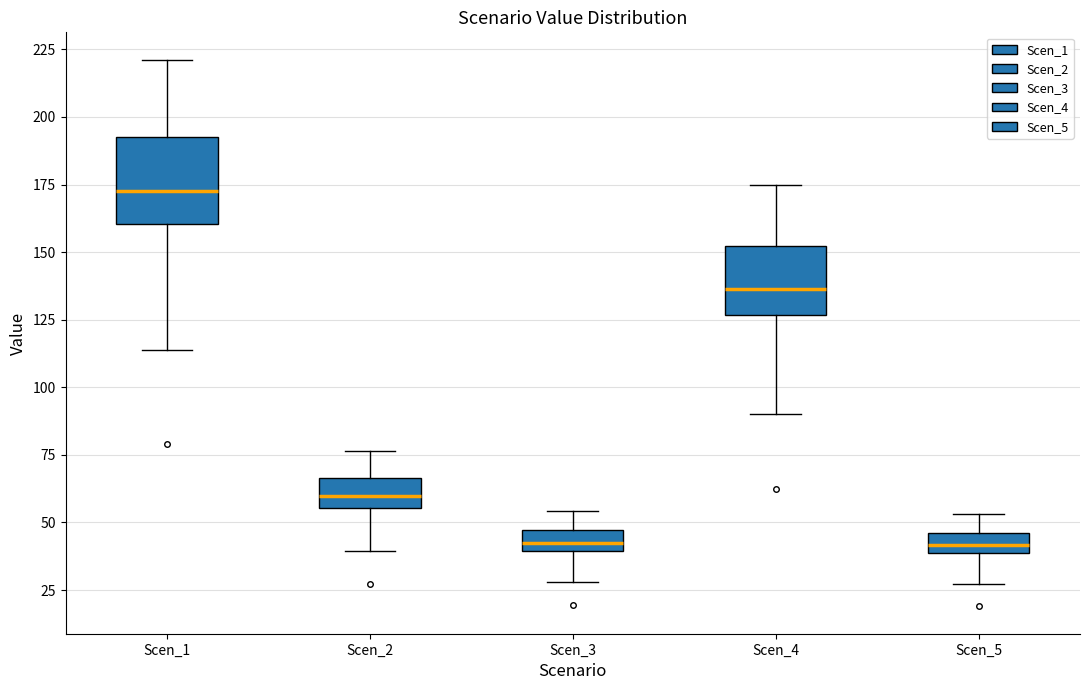

Where is the lower edge of the box for Scen_3 on the y-axis? The values are not printed on the chart, so give them approximately, as read against the axis.

40